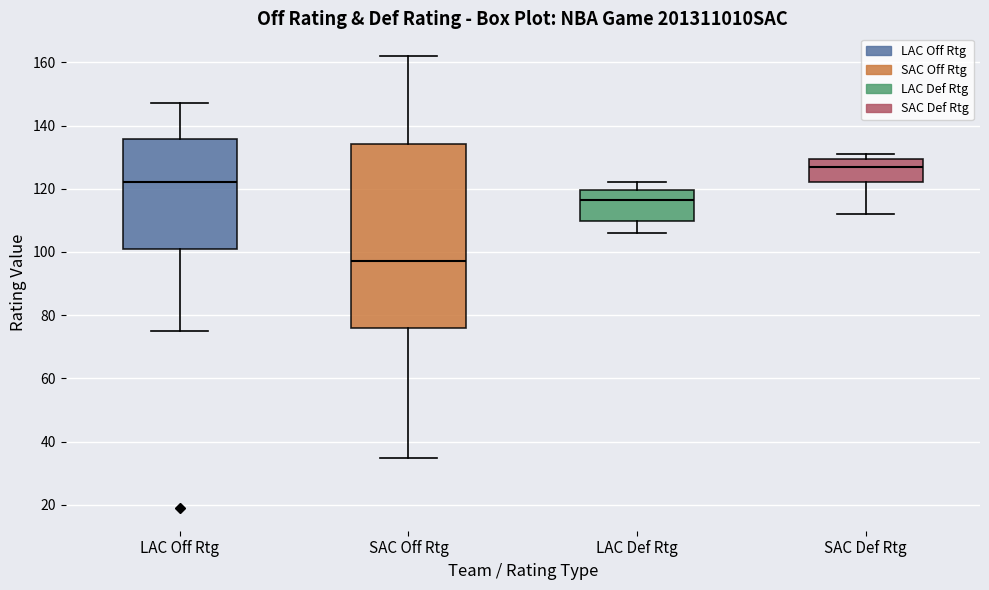

Which box is the tallest, from its lower edge to its upper edge?

SAC Off Rtg